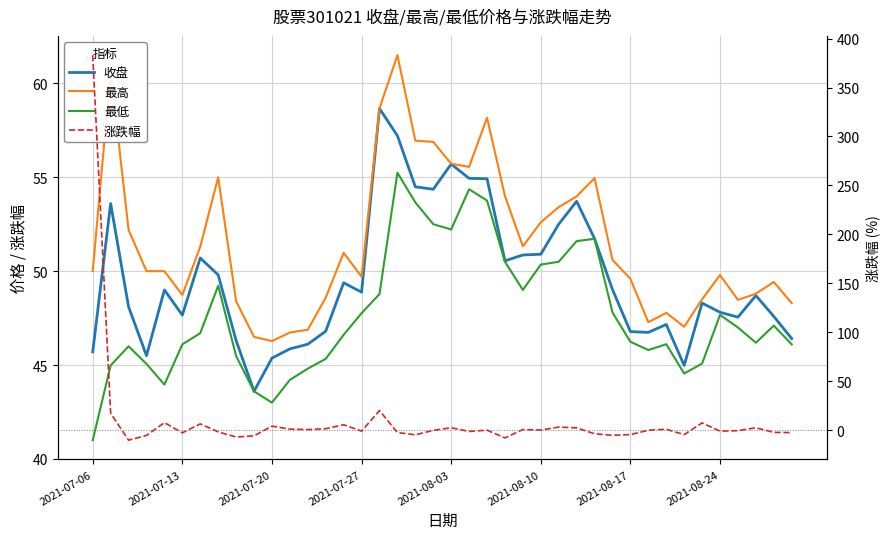

What value does the 最高 series have at 22?

58.2